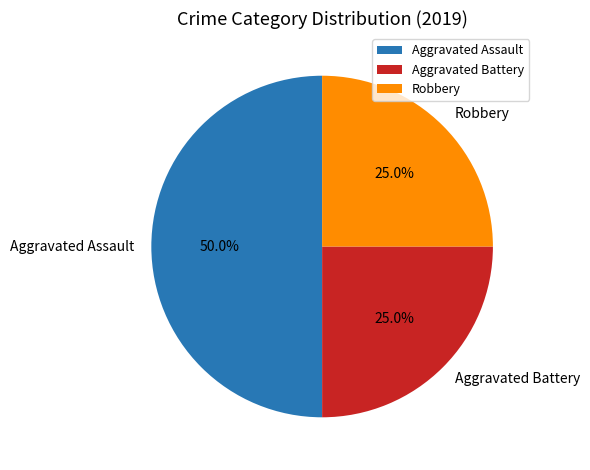

What is the largest slice in the pie chart?

Aggravated Assault